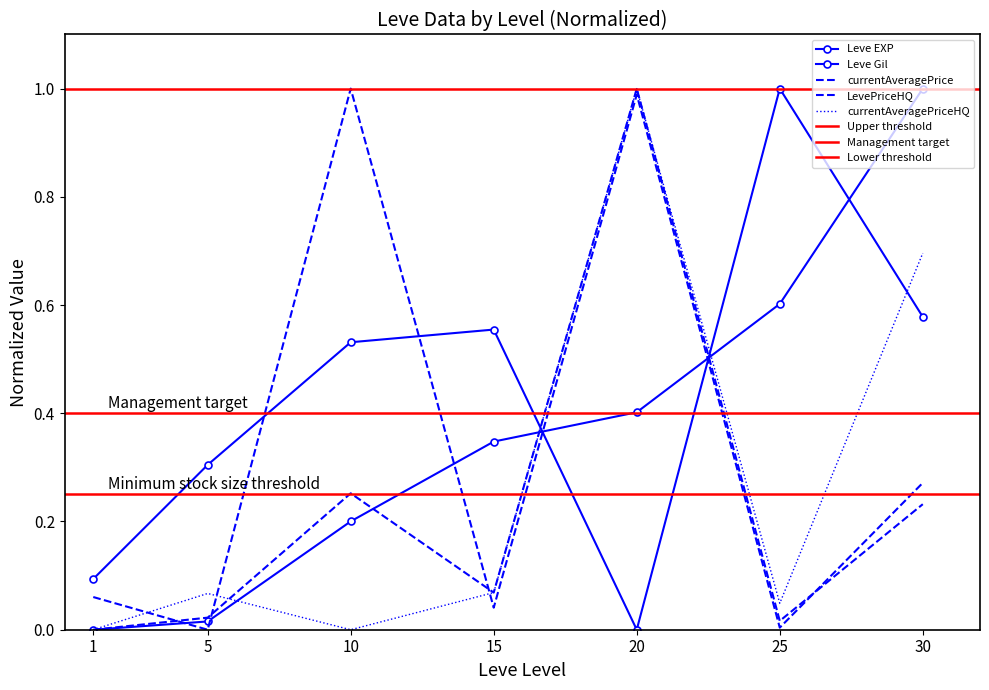

At which label does Leve Gil reach its minimum?

20